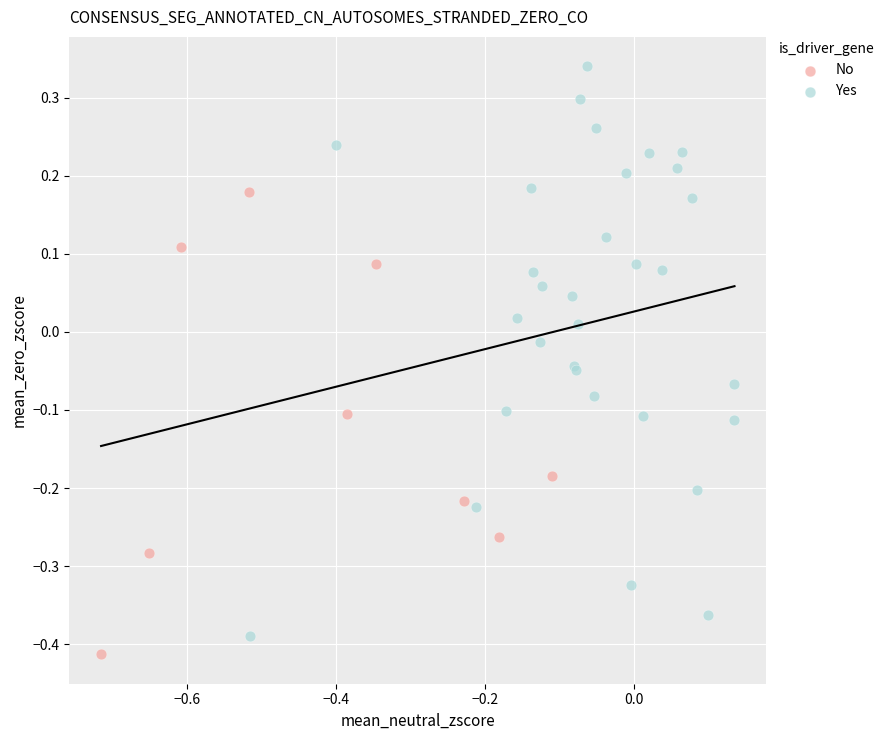

Which series contains the highest Y value?

Yes